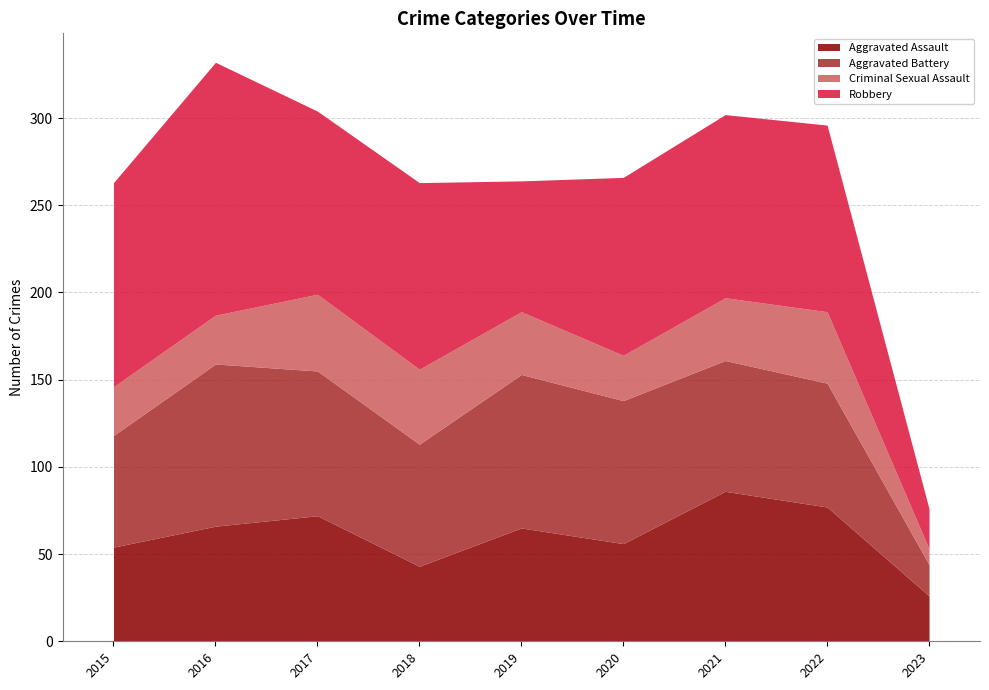

At 2015, list the series in order from largest to smallest.

Robbery, Aggravated Battery, Aggravated Assault, Criminal Sexual Assault